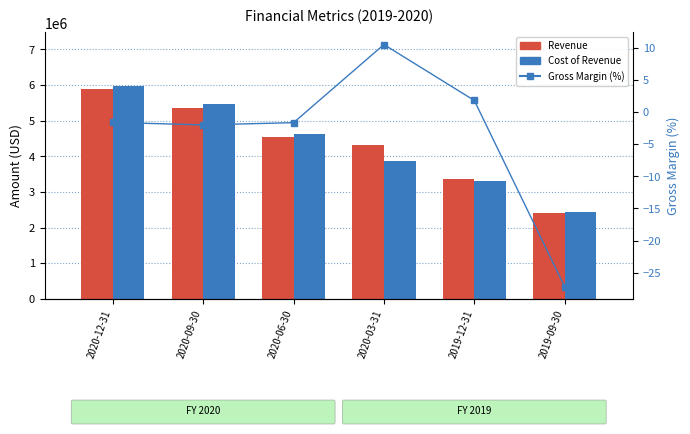

Count the Revenue values in the range 3364000 to 5352000.

4